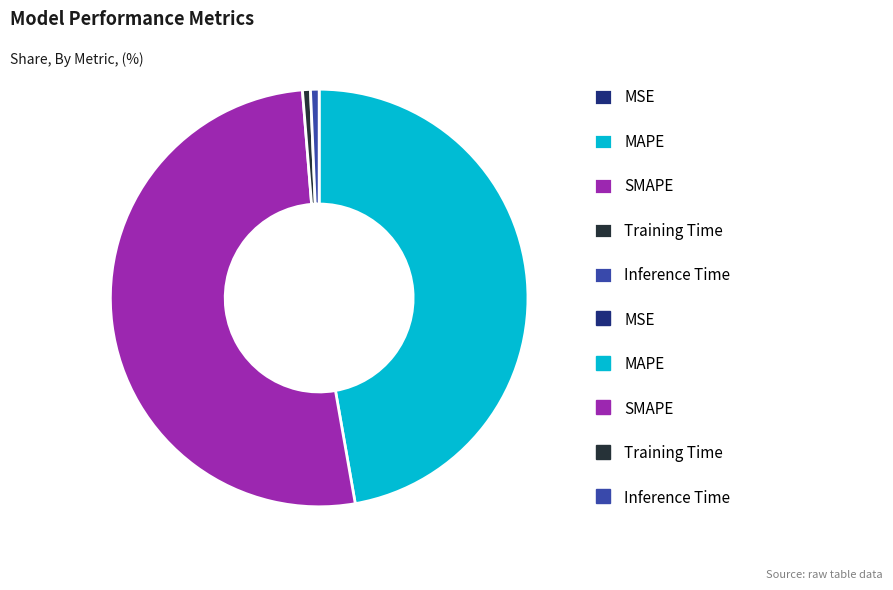

Is there any slice that represents more than half of the pie?

Yes